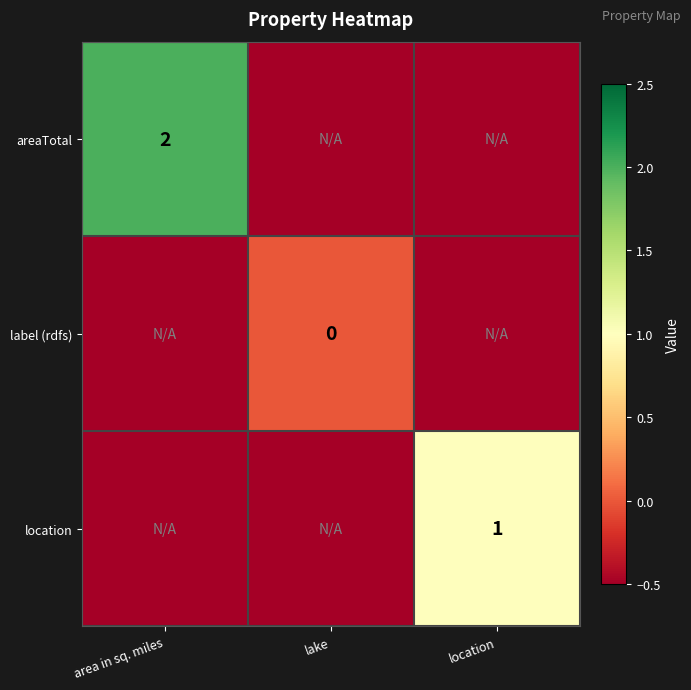

Is it true that areaTotal equals -0.3 at lake?

False